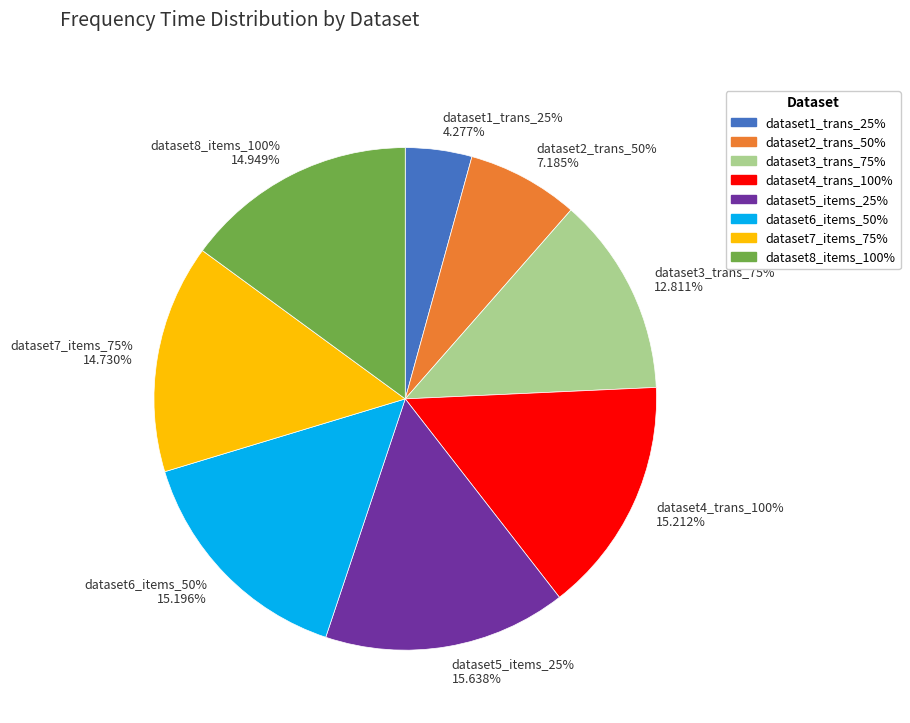

Count the number of slices in the pie.

8